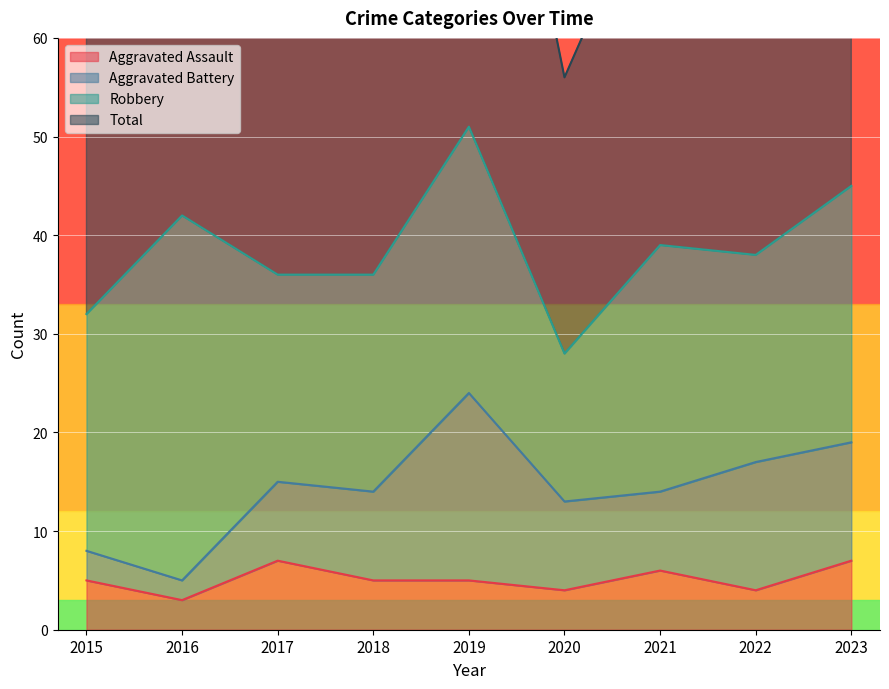

Is the value of Total at 2021 greater than the value of Aggravated Assault at 2022?

Yes